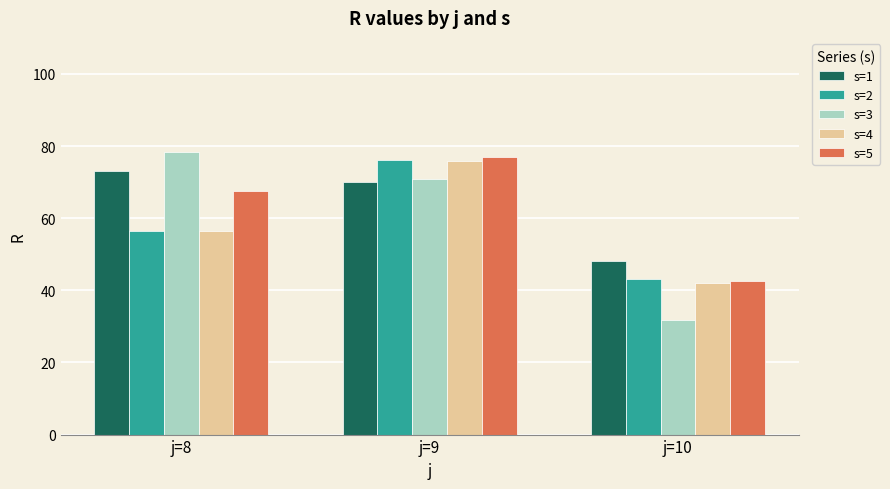

Where is s=2 nearest to the value 59?

j=8